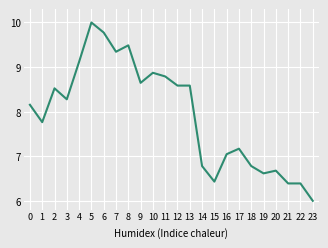

What is the difference between the values at 20 and 7?

2.7